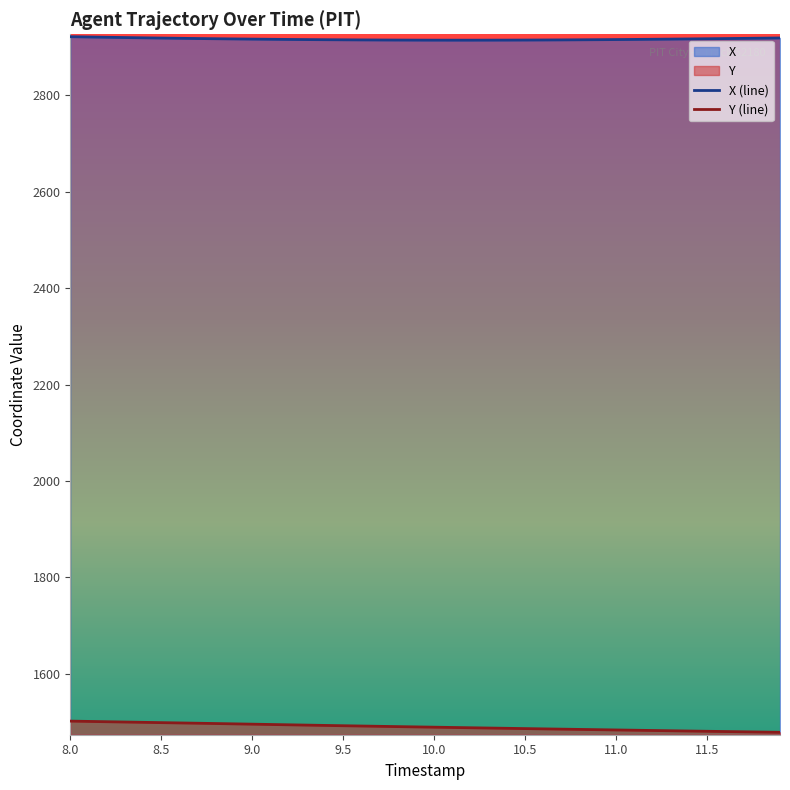

Reading left to right, what are all the values shown in this chart?

X: 2921.8	2921.2	2920.6	2920.1	2919.5	2919.0	2918.5	2918.0	2917.6	2917.2	2916.8	2916.5	2916.1	2915.8	2915.6	2915.4	2915.2	2915.0	2914.8	2914.7	2914.7	2914.6	2914.6	2914.7	2914.8	2914.9	2915.0	2915.2	2915.4	2915.6	2915.9	2916.2	2916.5	2916.8	2917.2	2917.6	2917.9	2918.3	2918.8	2919.2
Y: 1501.9	1501.2	1500.6	1500.0	1499.3	1498.7	1498.1	1497.5	1496.8	1496.2	1495.5	1494.9	1494.2	1493.6	1492.9	1492.3	1491.7	1491.1	1490.5	1489.9	1489.3	1488.7	1488.1	1487.5	1486.9	1486.3	1485.8	1485.2	1484.6	1484.1	1483.5	1483.0	1482.4	1481.9	1481.3	1480.8	1480.2	1479.7	1479.2	1478.7